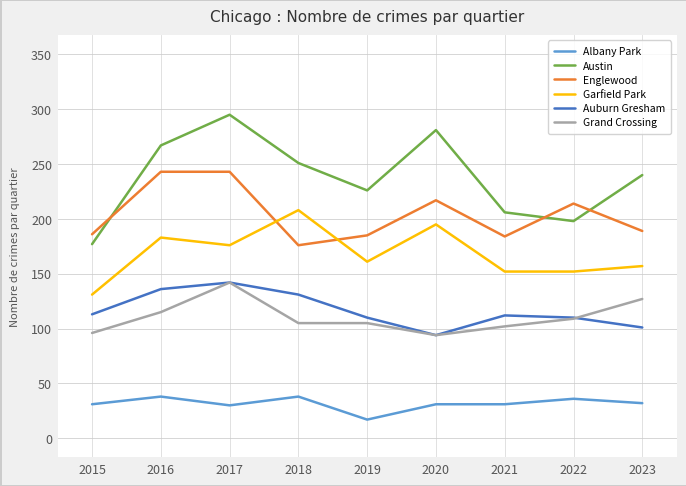

In Austin, how many points are higher than both neighbors (excluding endpoints)?

2